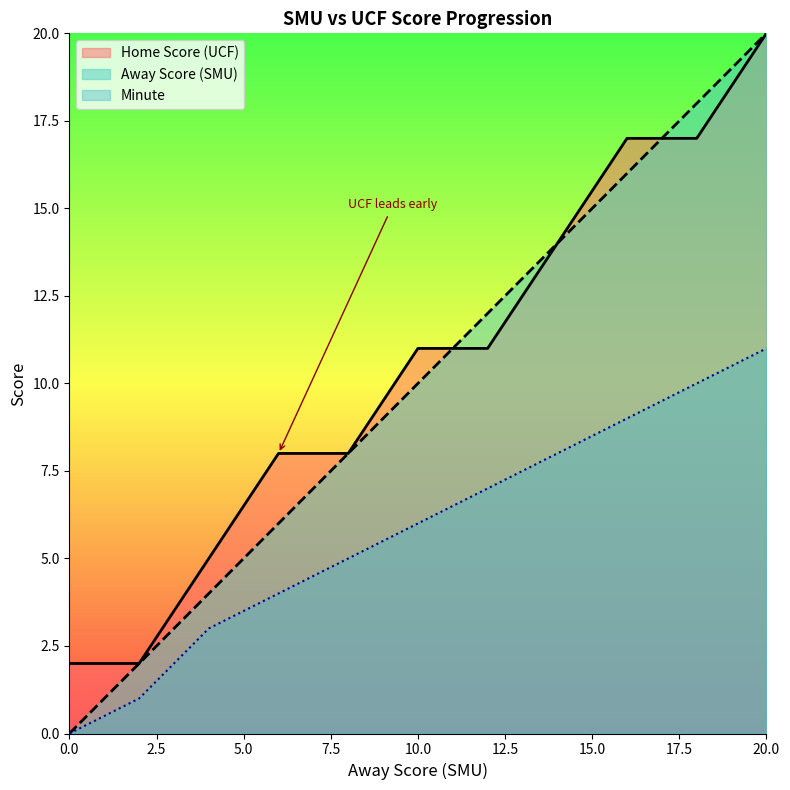

The value of Home Score at 0 is 2. True or false?

True